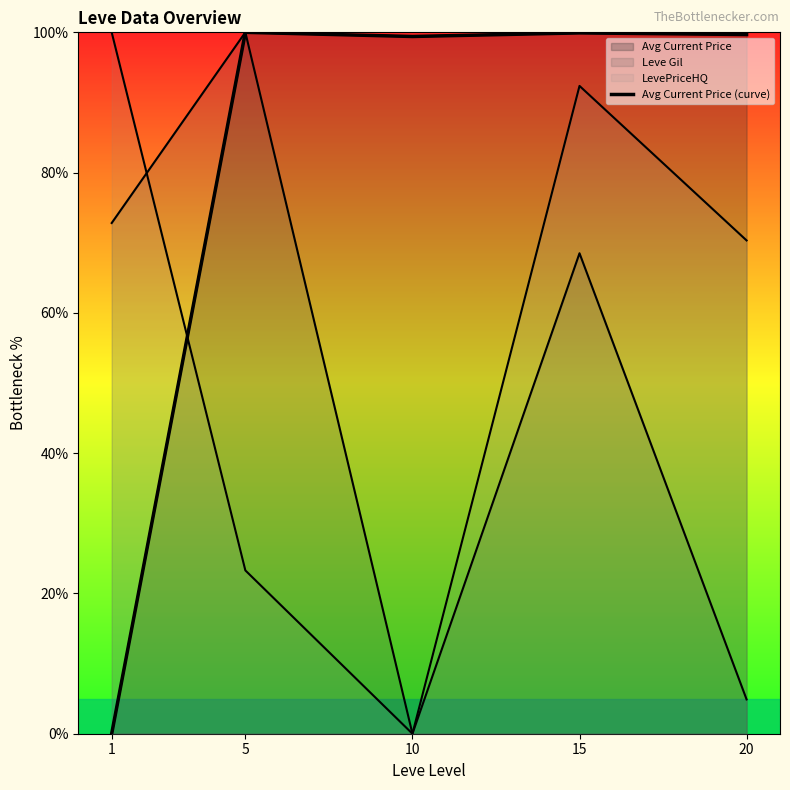

How many values are above zero?

4